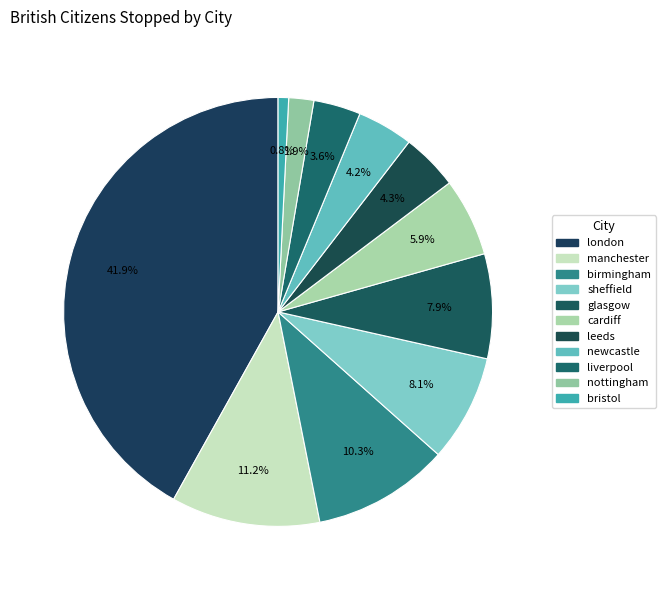

How many slices are in this pie chart?

11